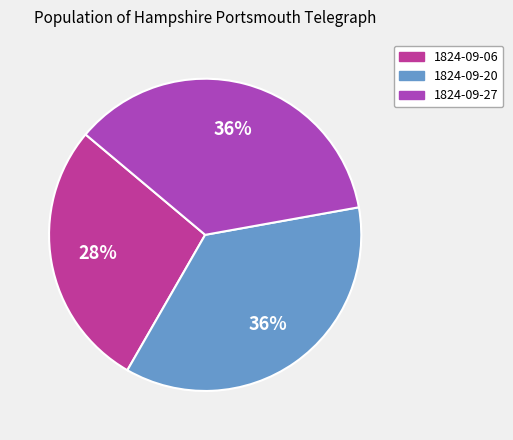

The 1824-09-27 slice represents 30% of the pie. True or false?

False